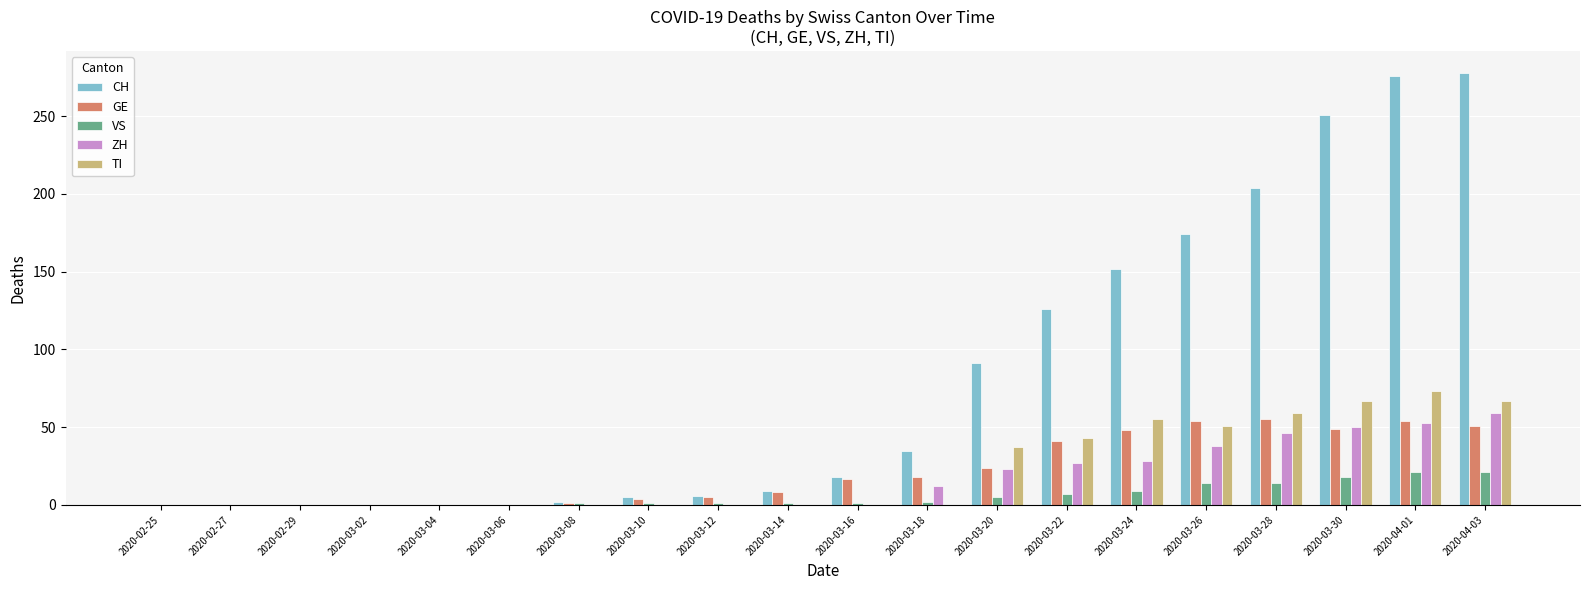

The ZH series shows 23 at 2020-03-20. True or false?

True